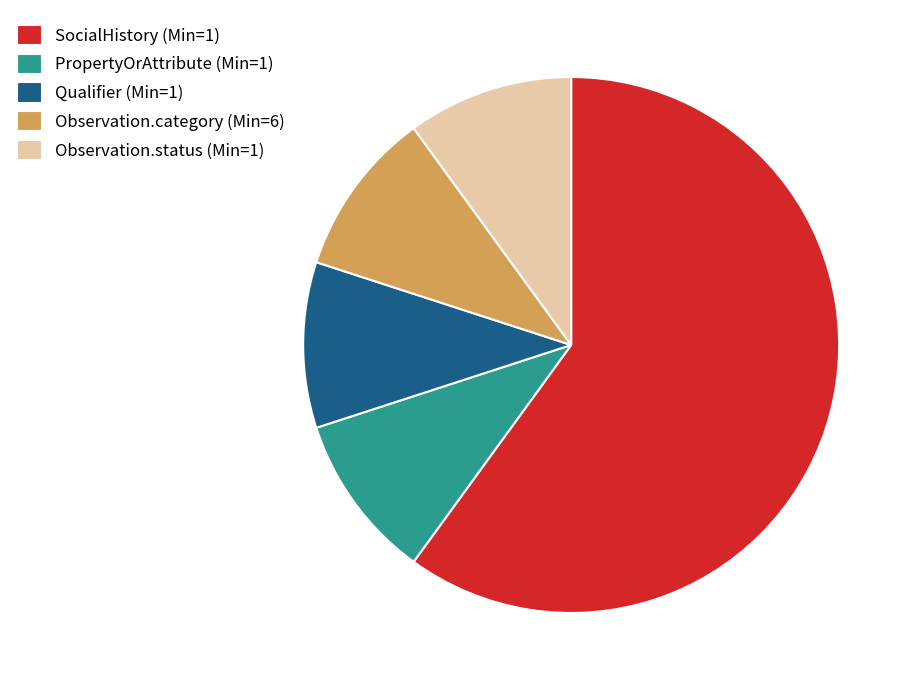

What is the majority slice?

SocialHistory (Min=1)